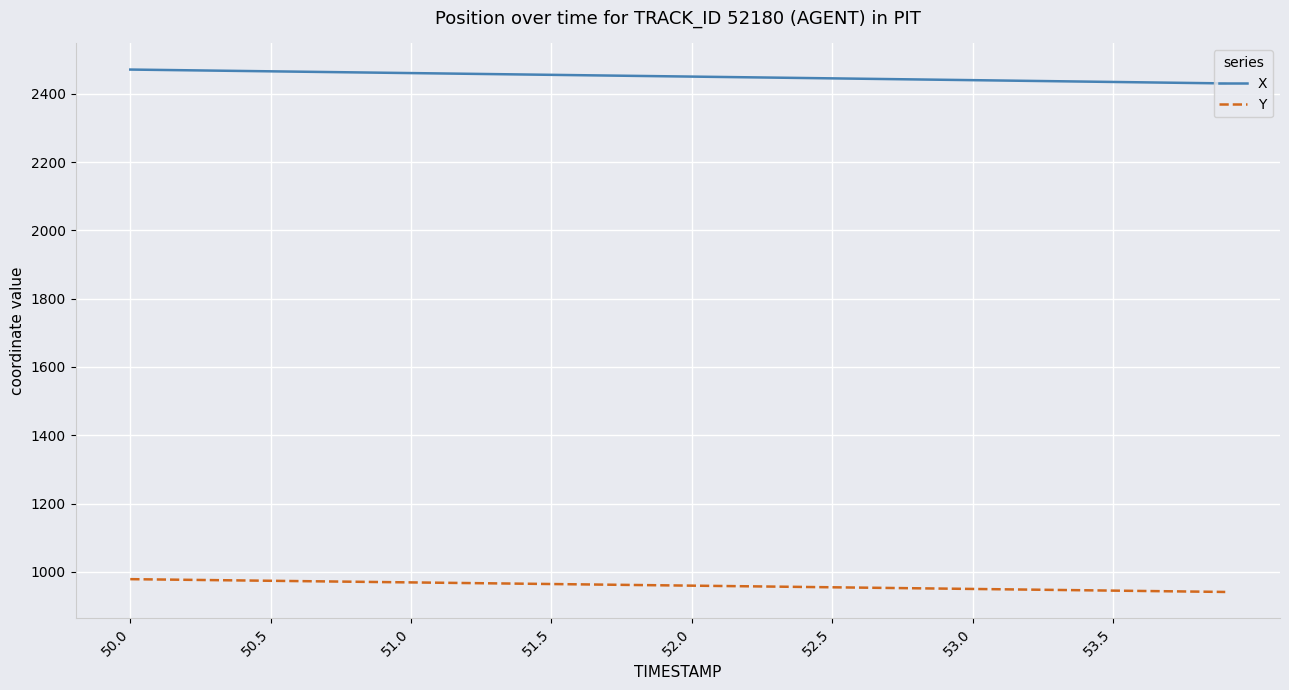

Which series has the largest total across all categories?

X